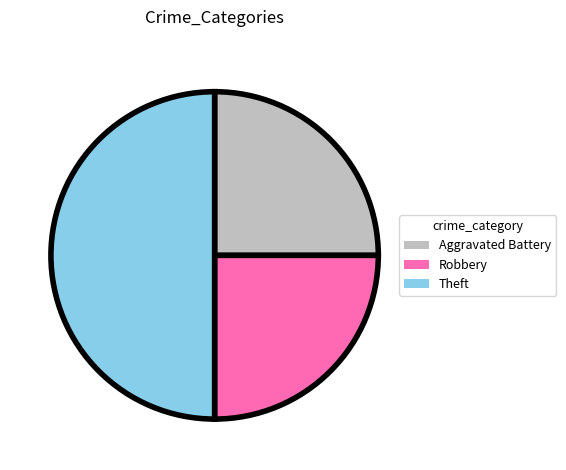

What is the ratio of the value at Robbery to the value at Aggravated Battery?

1.0